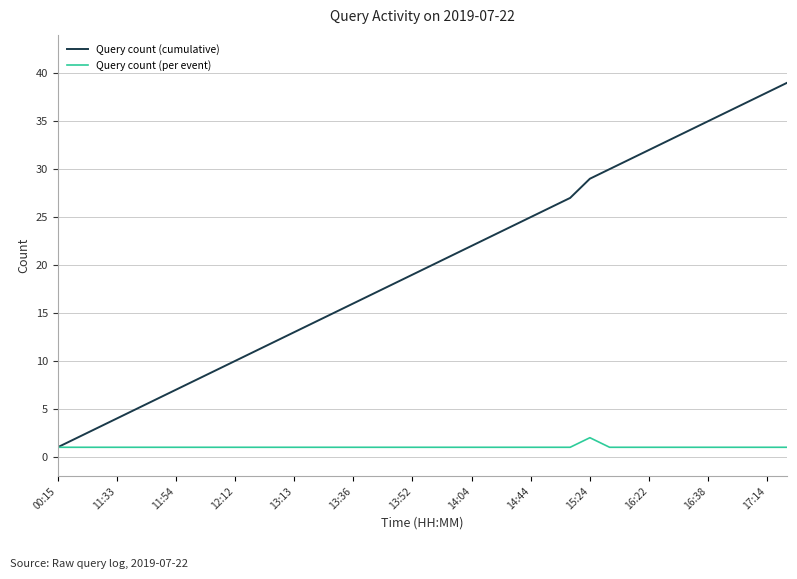

What is the difference between the maximum and second lowest values in the Query count (per event) series?

1